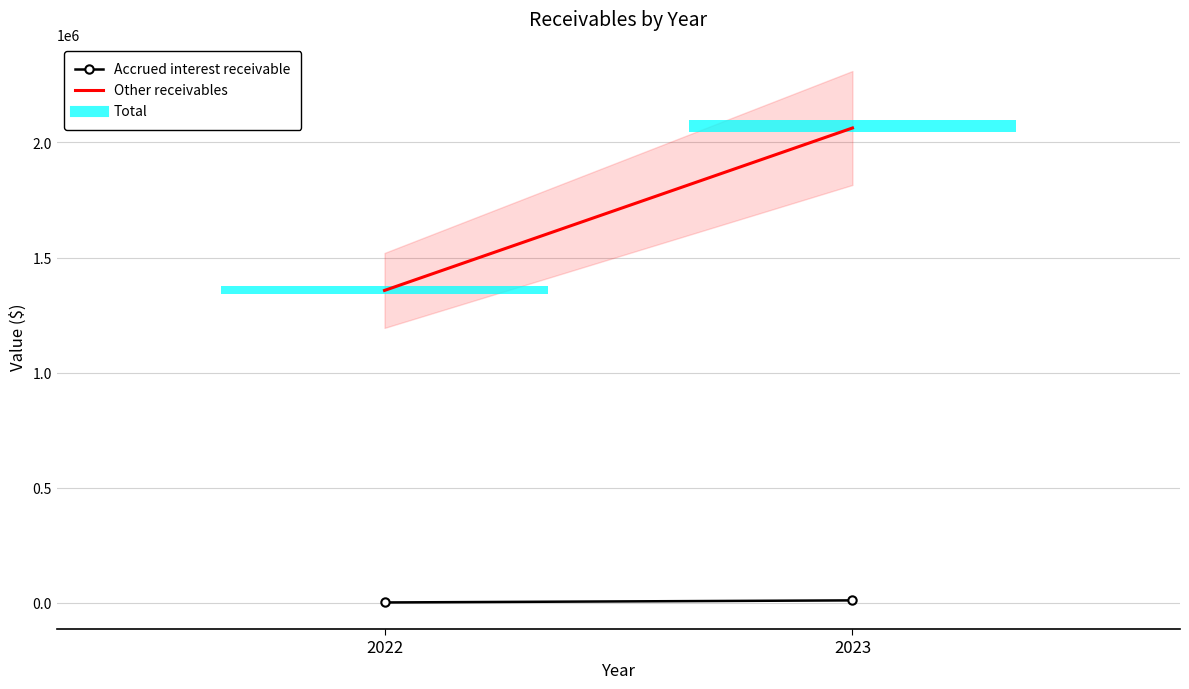

The Other receivables series shows 887442 at 2022. True or false?

False